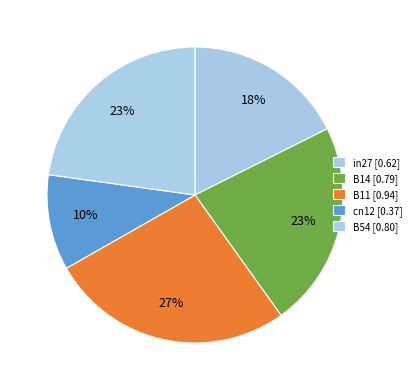

To the nearest percent, what portion does B14 represent?

23%